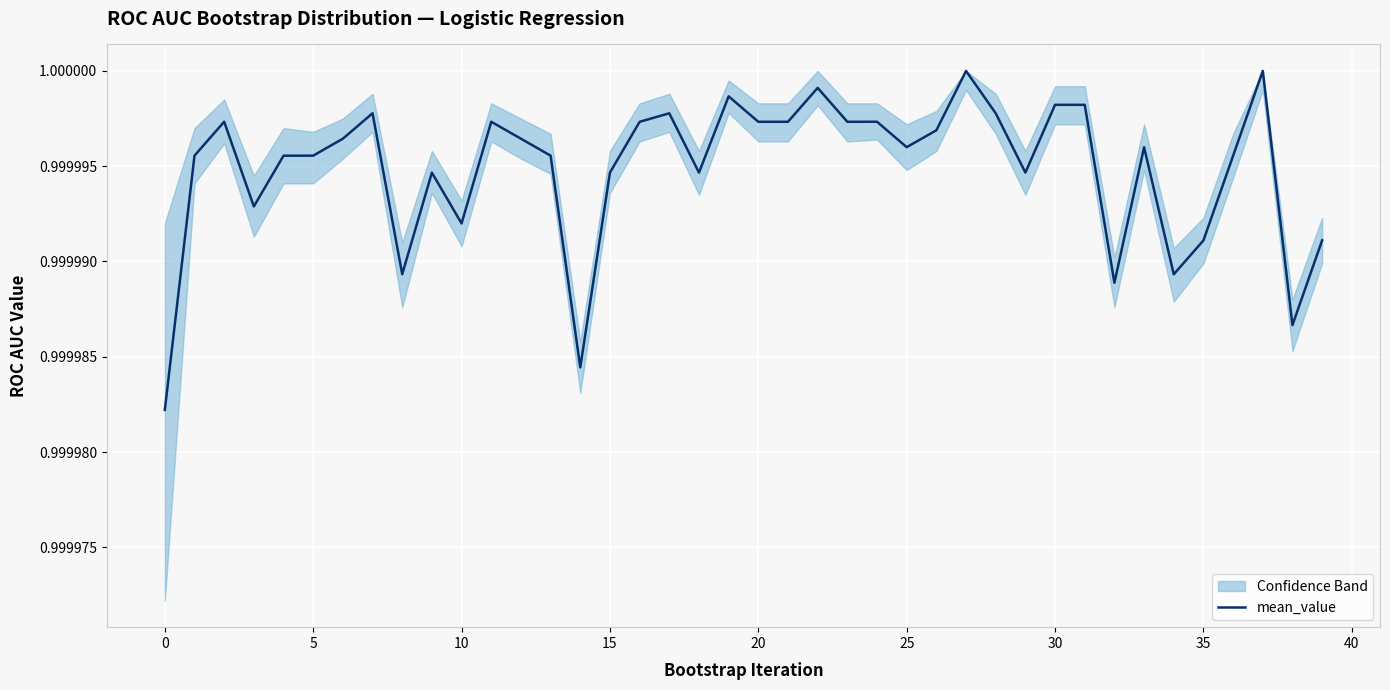

True or false: mean_value has a value of 0.4 at 10.

False